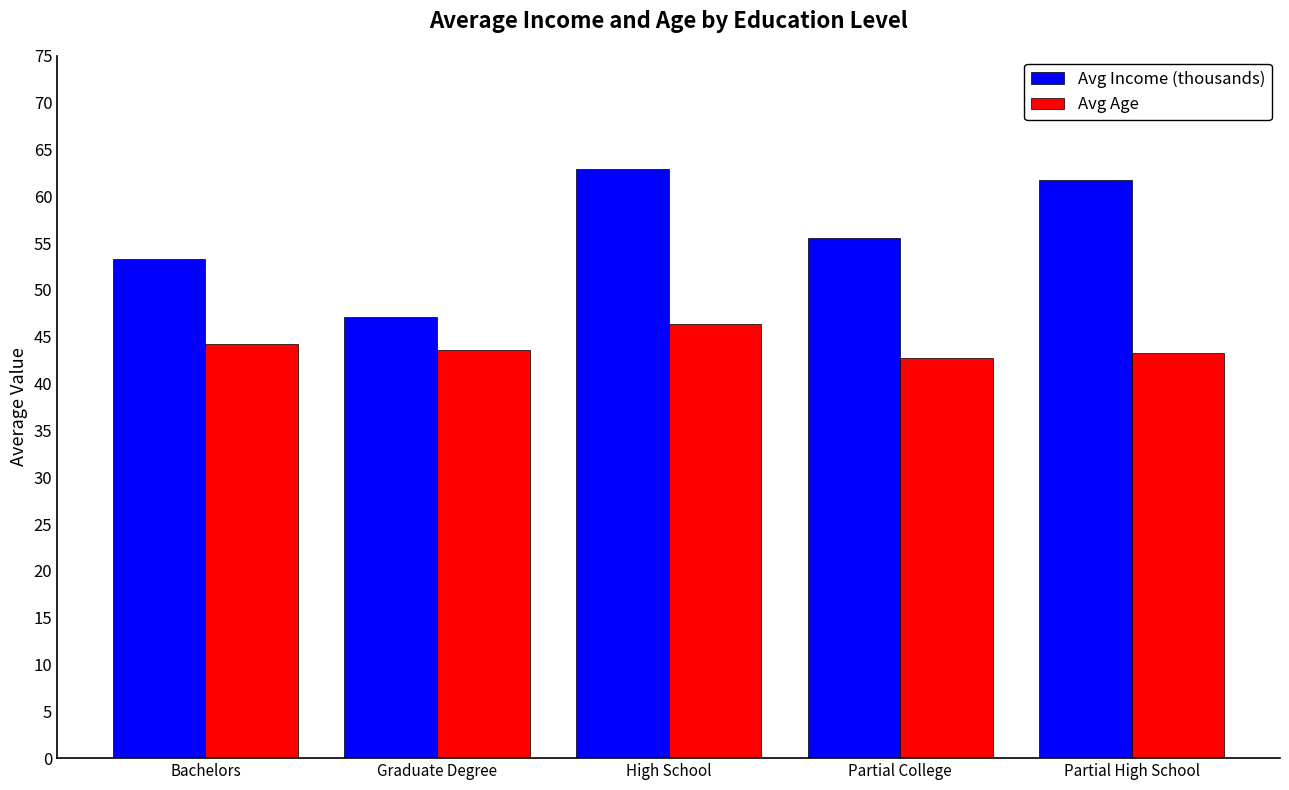

Which series has the largest total across all categories?

Avg Income (thousands)